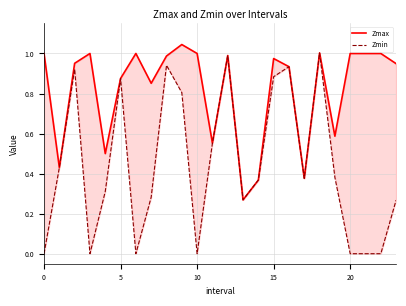

What is the total value across all series at 7?

1.1